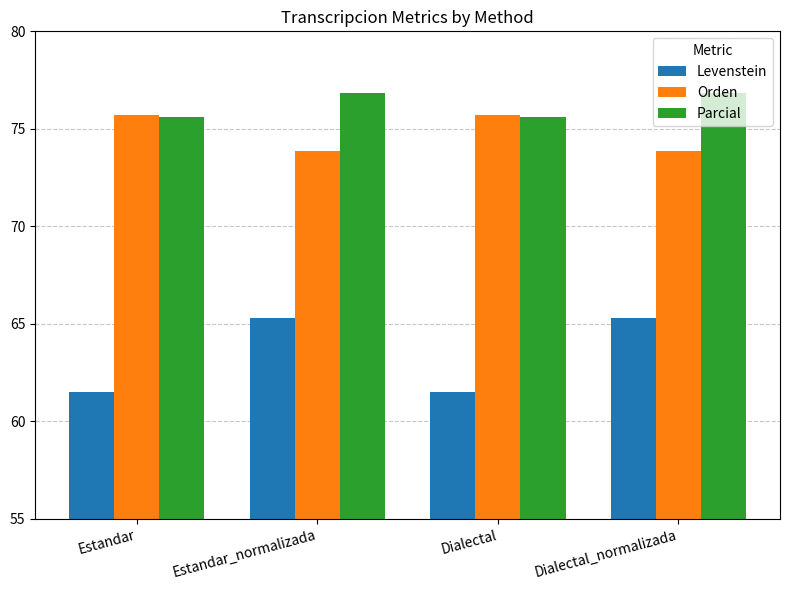

How many data points in Orden are less than 75?

2